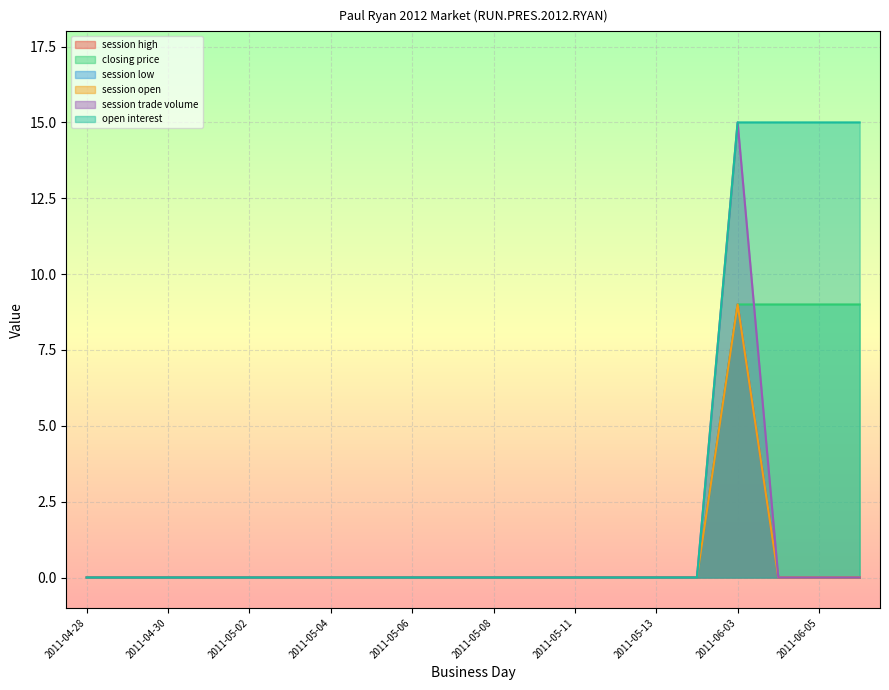

Count the closing price values in the range 0 to 1.

16